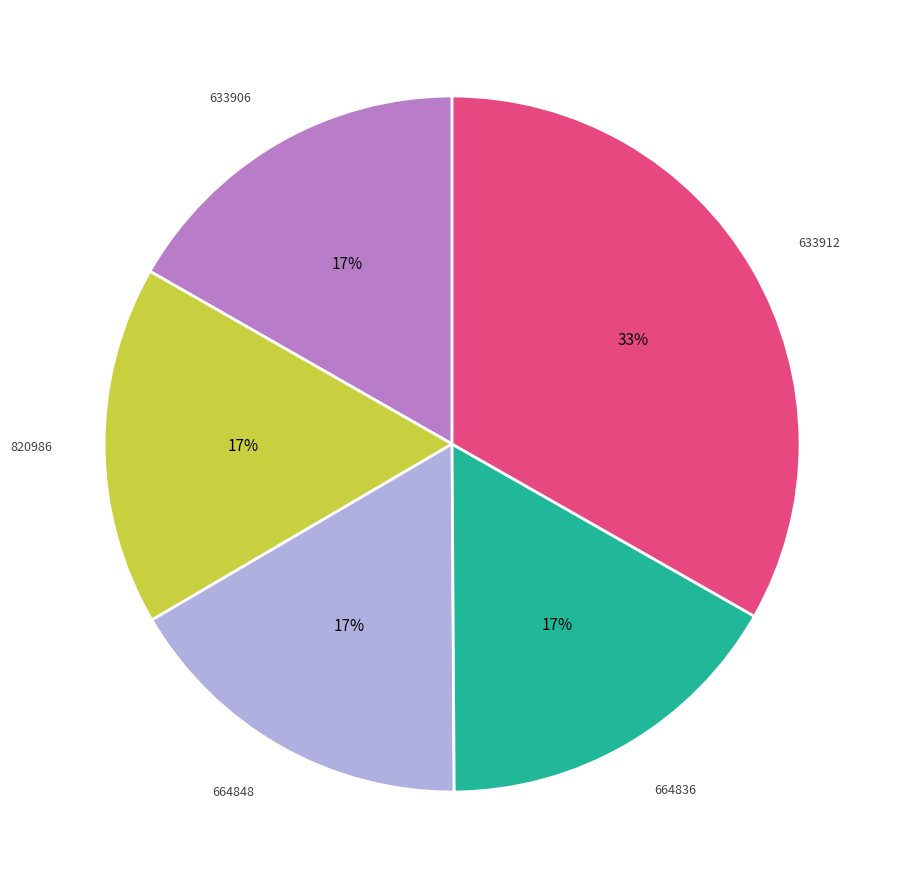

To the nearest percent, what is the average slice percentage?

20%